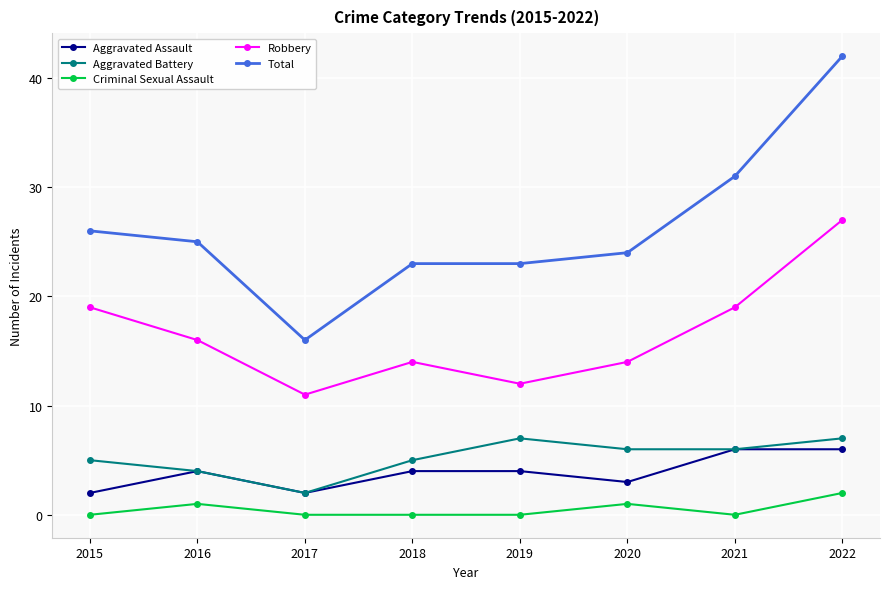

What is the difference between the second highest and second lowest values in the Aggravated Battery series?

3